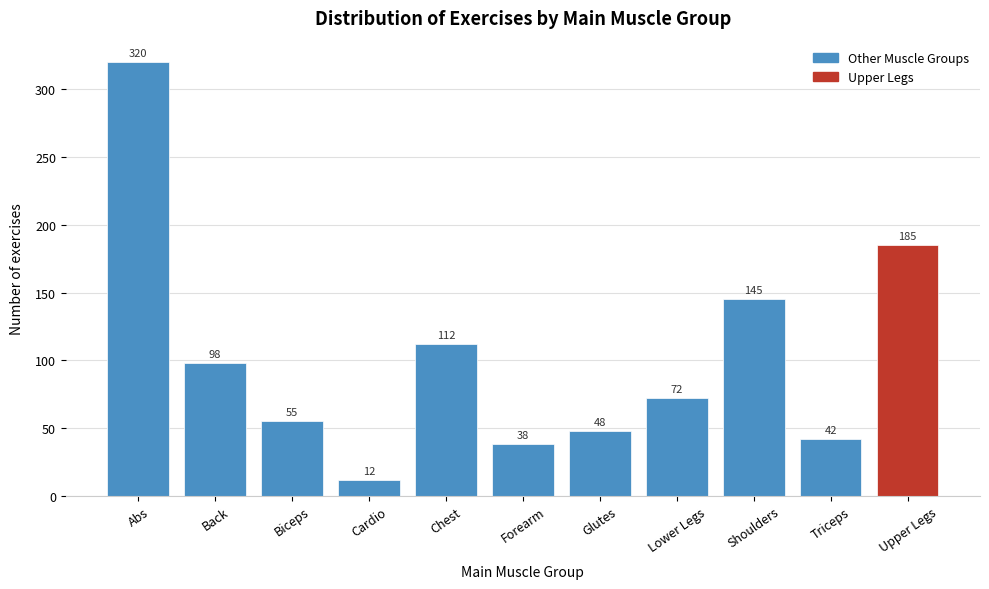

Reading left to right, transcribe all the data shown in this chart.

320	98	55	12	112	38	48	72	145	42	185